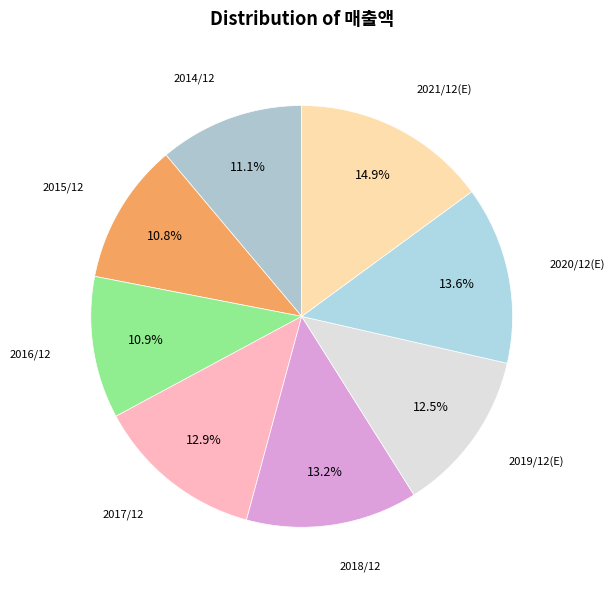

Rank the categories by value from highest to lowest.

2021/12(E), 2020/12(E), 2018/12, 2017/12, 2019/12(E), 2014/12, 2016/12, 2015/12